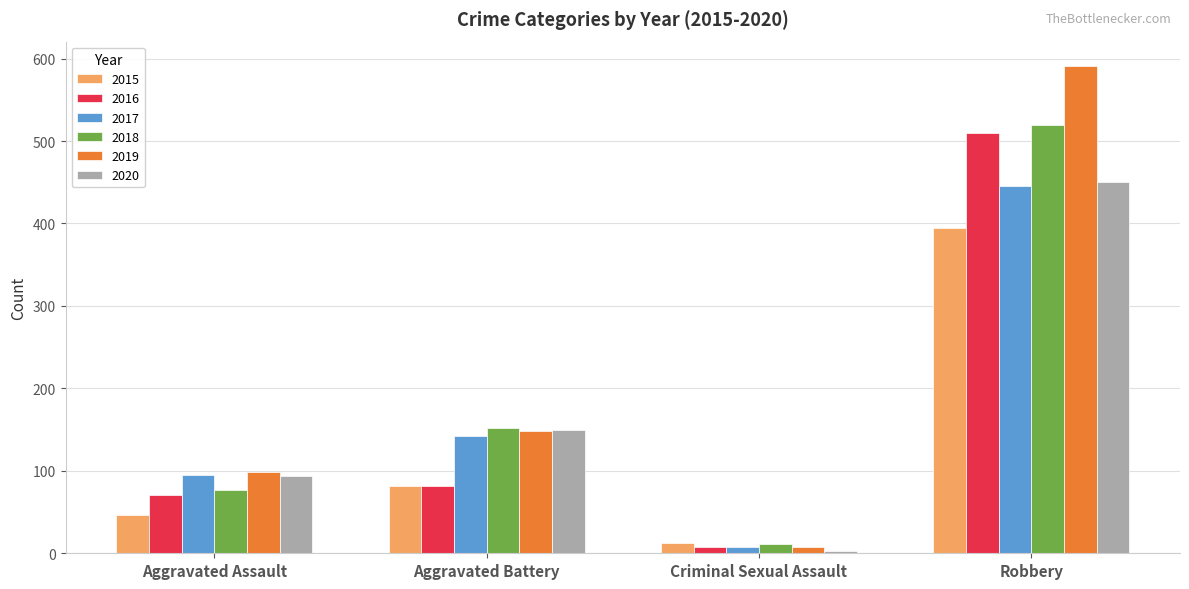

What position from the right is Aggravated Assault?

4